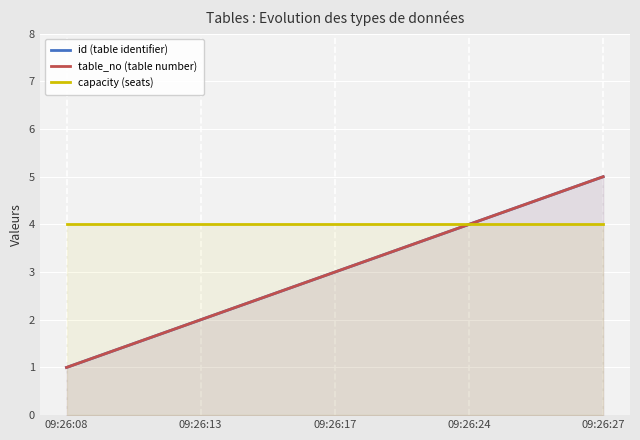

What are all the series names shown in the legend?

id (table identifier), table_no (table number), capacity (seats)